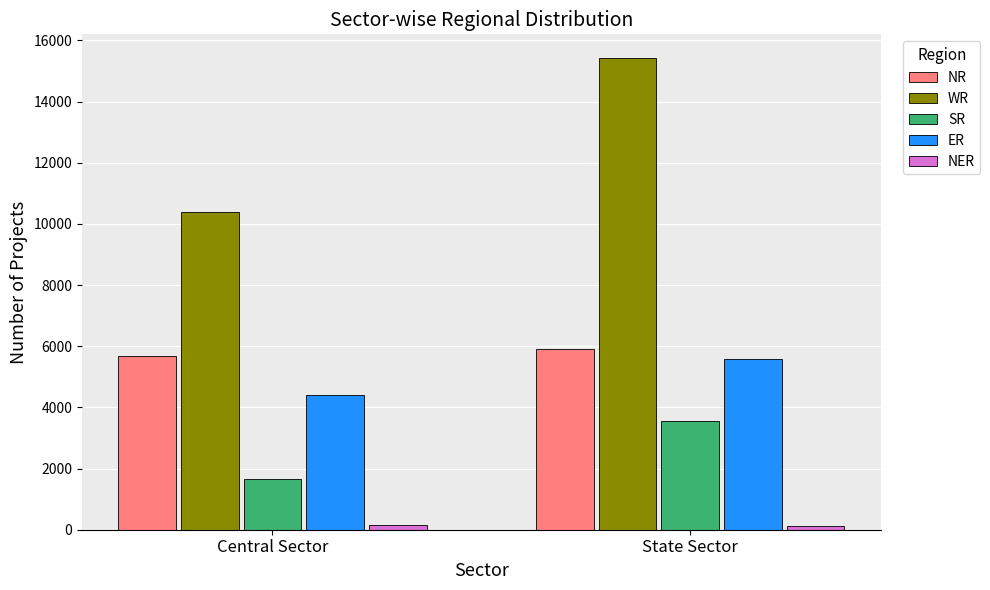

How many data points does each series have?

2